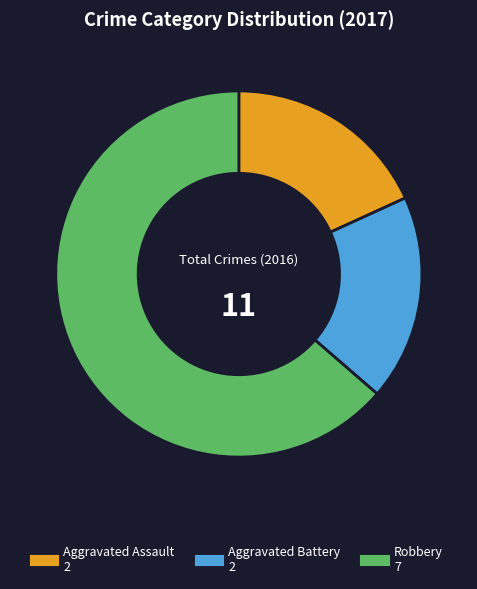

Is the sum of Aggravated Assault and Robbery greater than half?

Yes